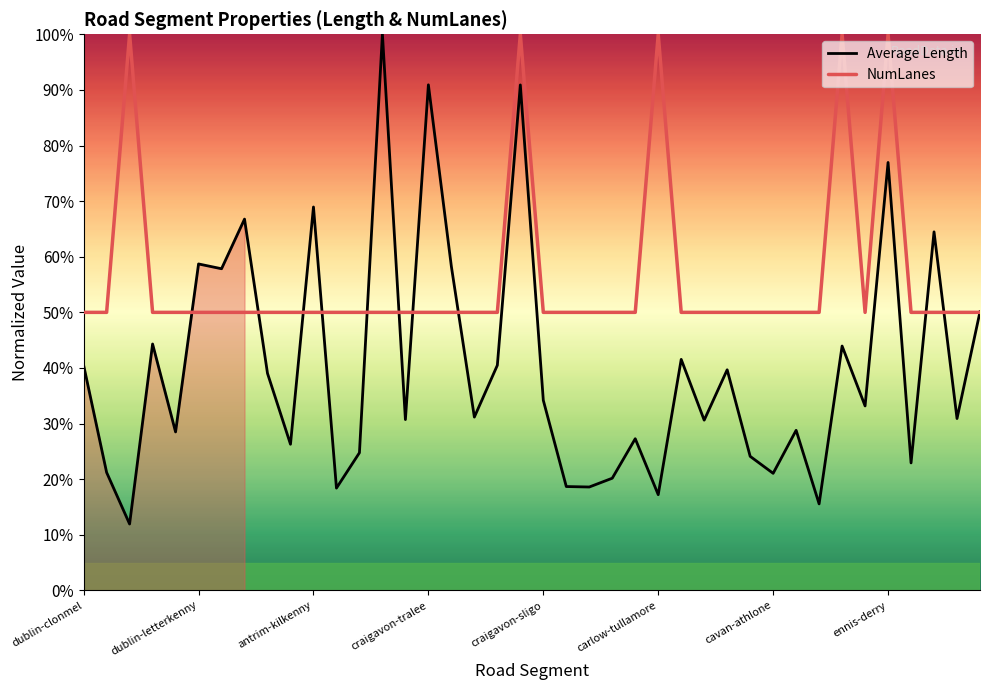

What is the lowest value of the NumLanes series?

50.0